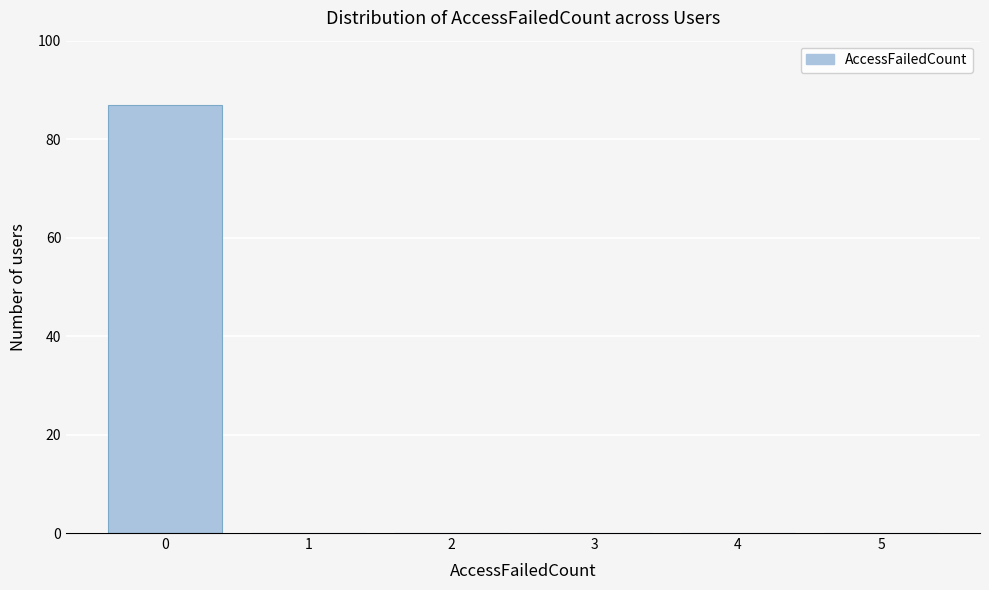

Reading left to right, list every bar in this chart as the range it spans on the x-axis followed by its height. The values are not printed on the chart, so give them approximately, as read against the axis.

-0.5 to 0.5: 88
0.5 to 1.5: 0
1.5 to 2.5: 0
2.5 to 3.5: 0
3.5 to 4.5: 0
4.5 to 5.5: 0